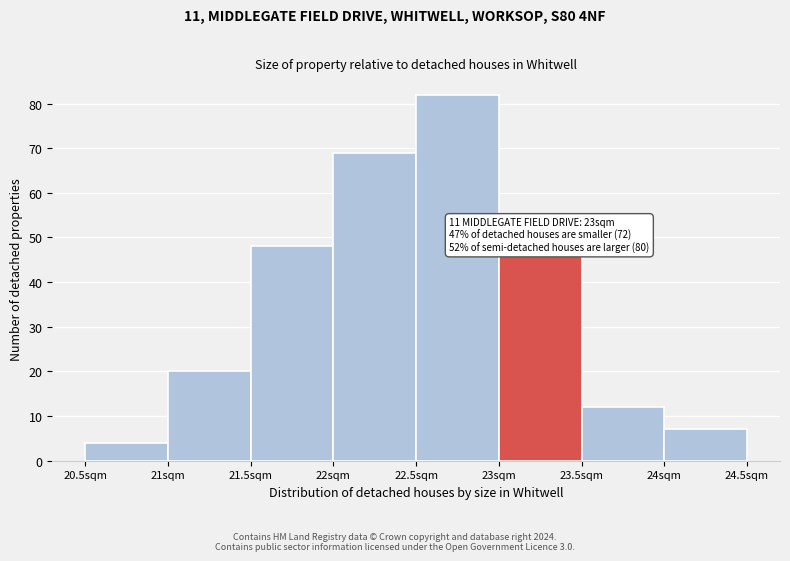

Which range on the x-axis has the tallest bar?

22.5 to 23.0